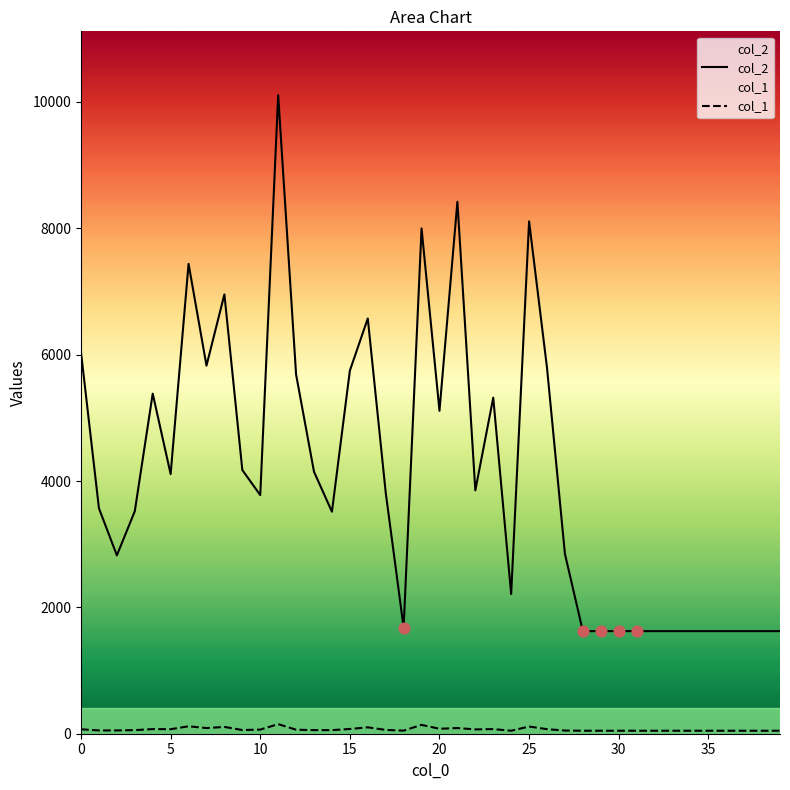

Which series reaches the minimum Y coordinate?

col_1